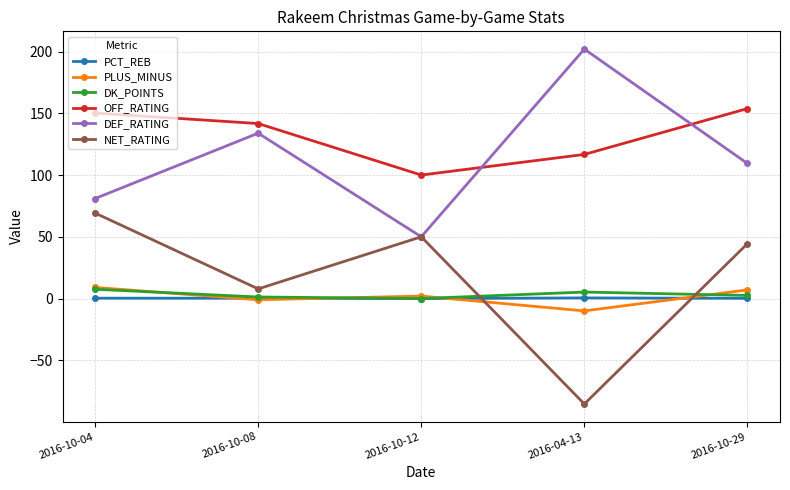

Where is the first local maximum for NET_RATING?

2016-10-12